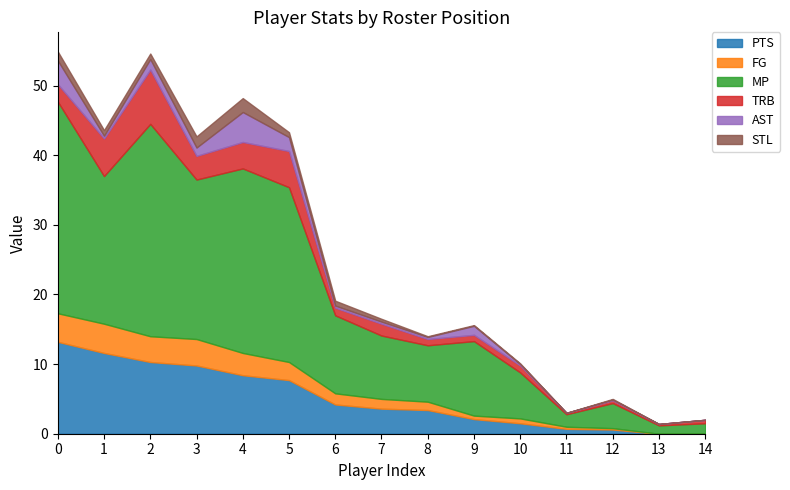

What is the difference between the maximum and minimum values in the PTS series?

13.2